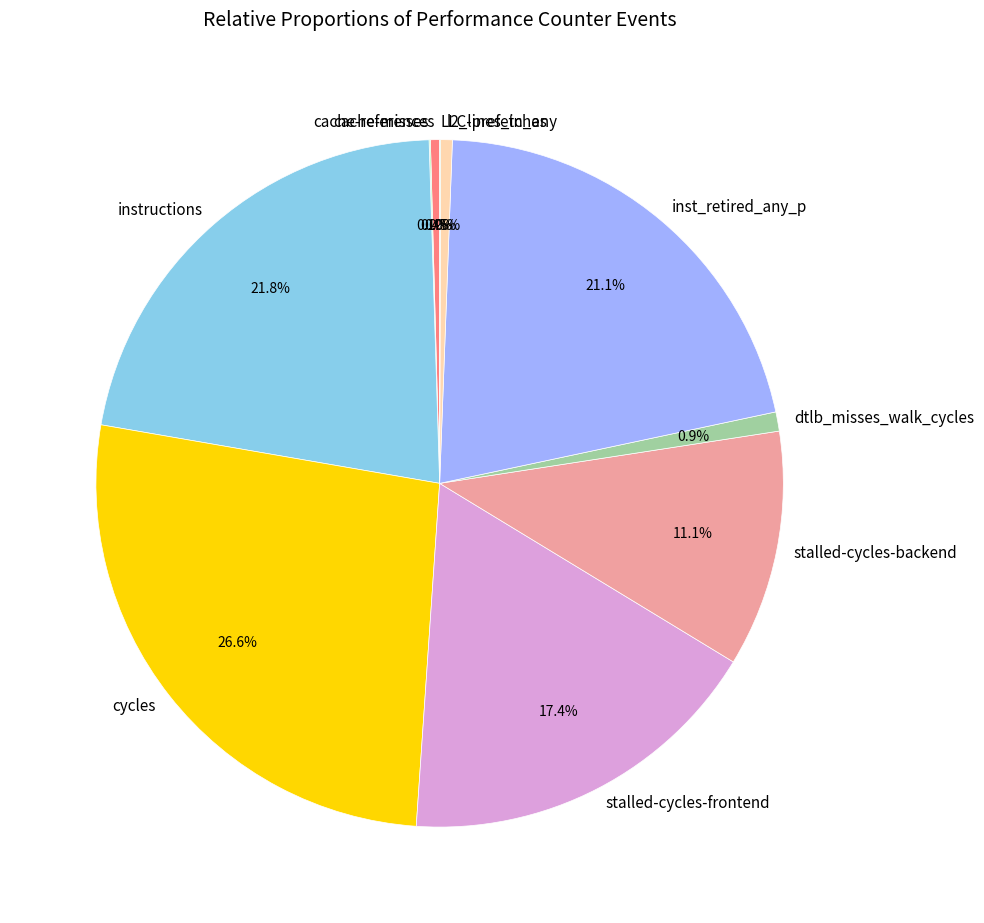

Which slice is the largest?

cycles